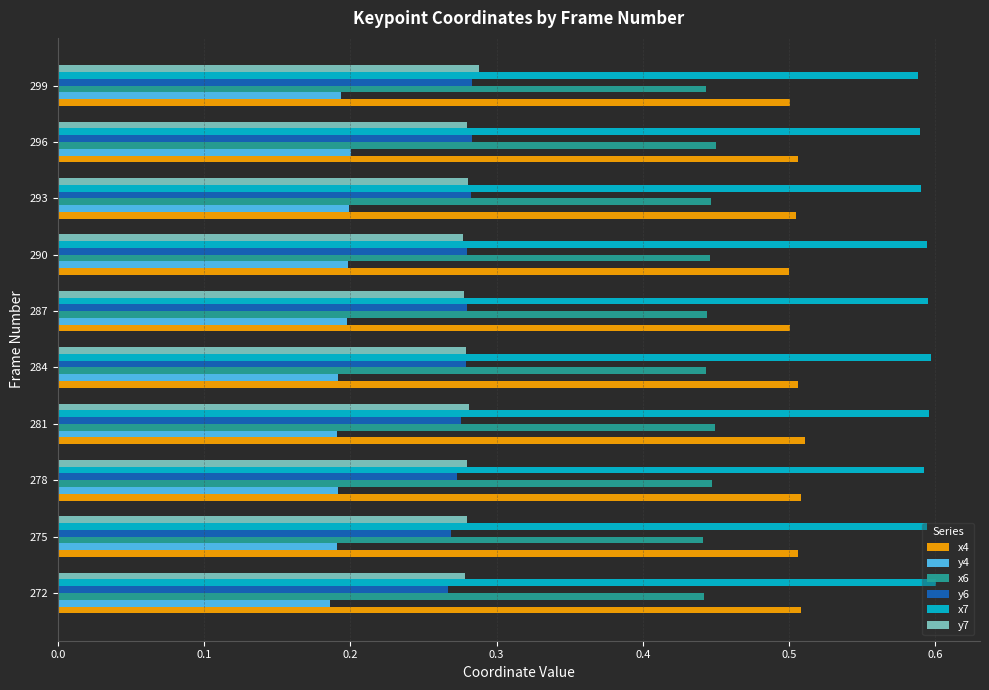

What is the sum of all y7 values?

2.8